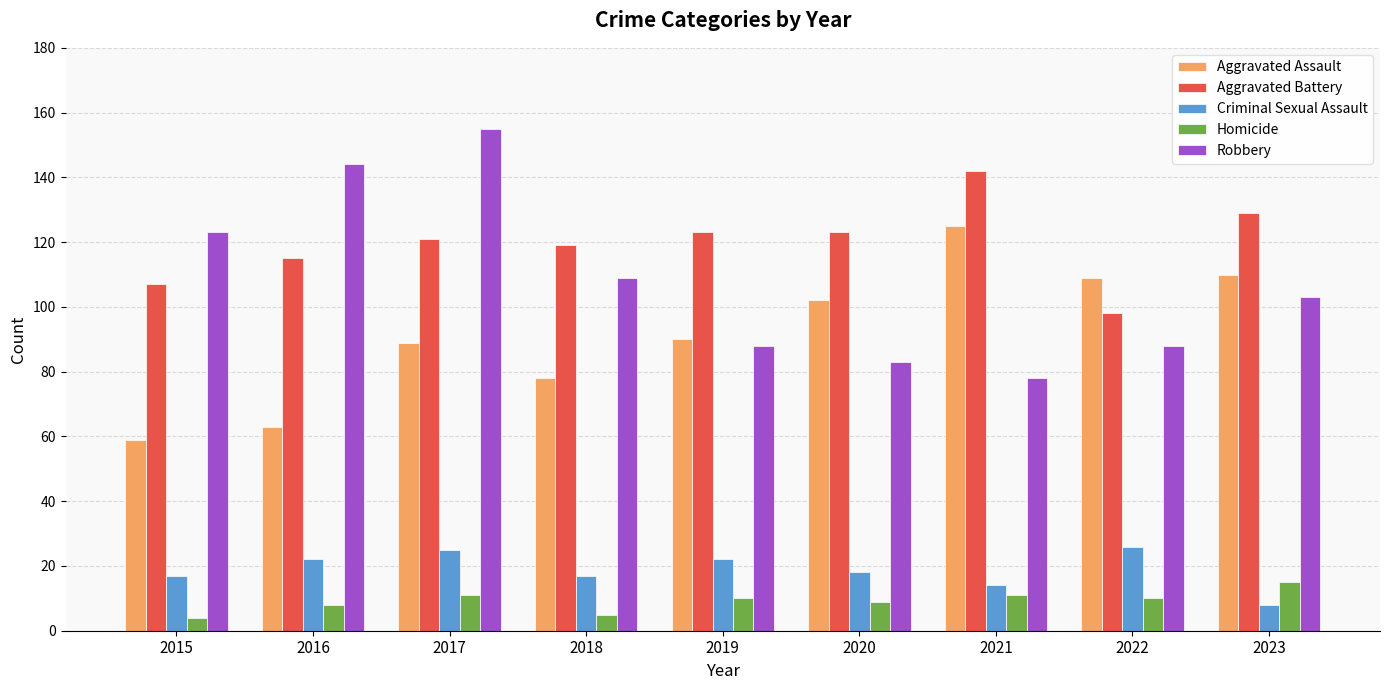

How many values in the Aggravated Assault series are below 90?

4